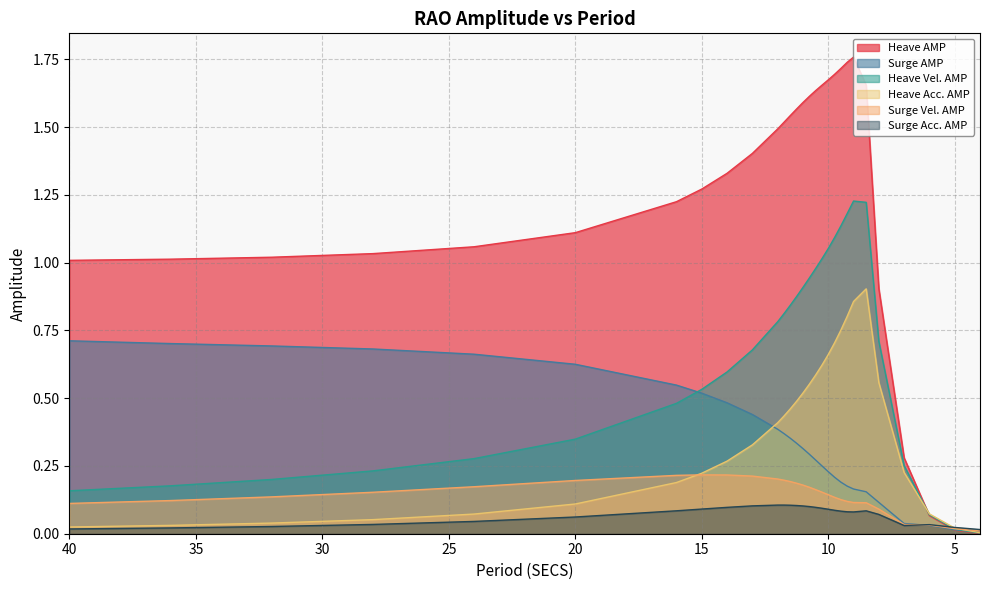

What is the label of the 23rd point from the left?

9.0